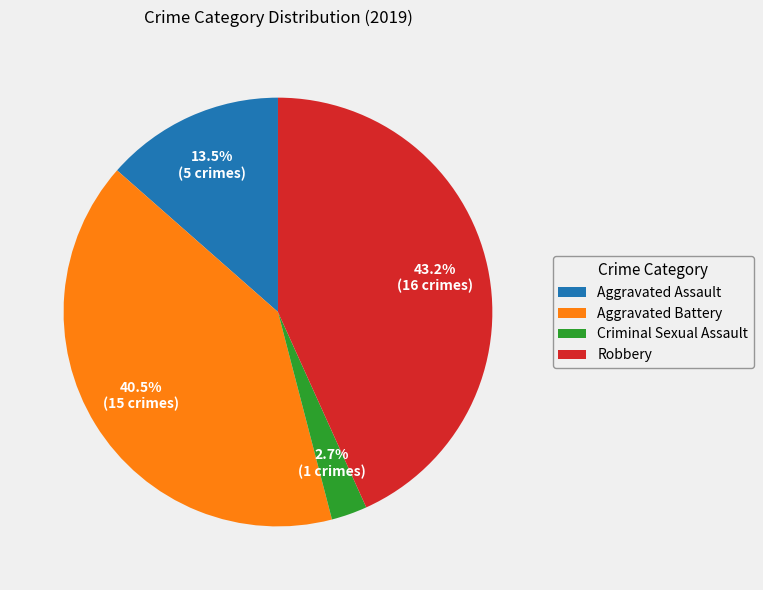

What is the largest slice in the pie chart?

Robbery